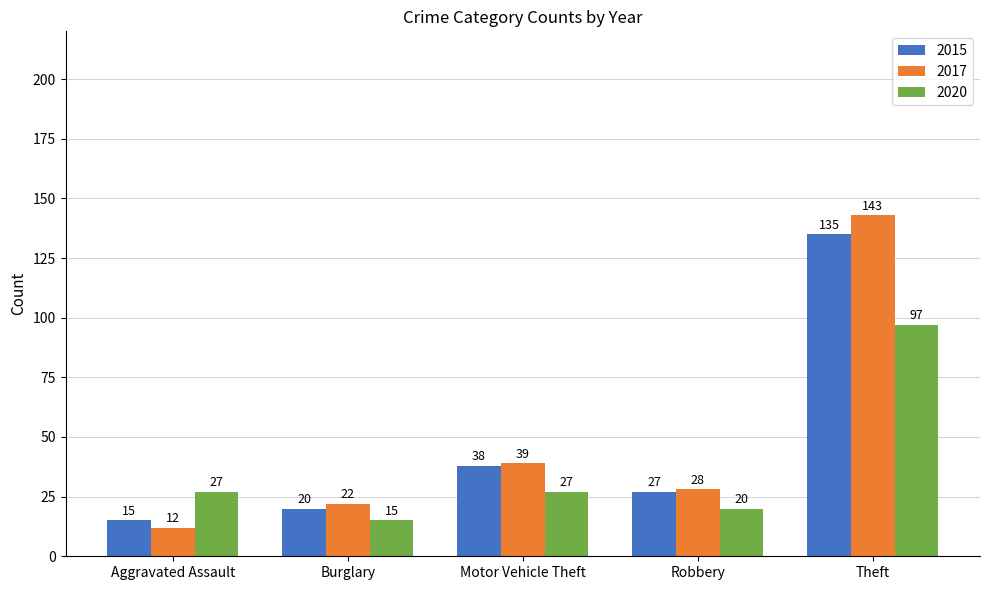

How many data points in 2017 are less than 28?

2